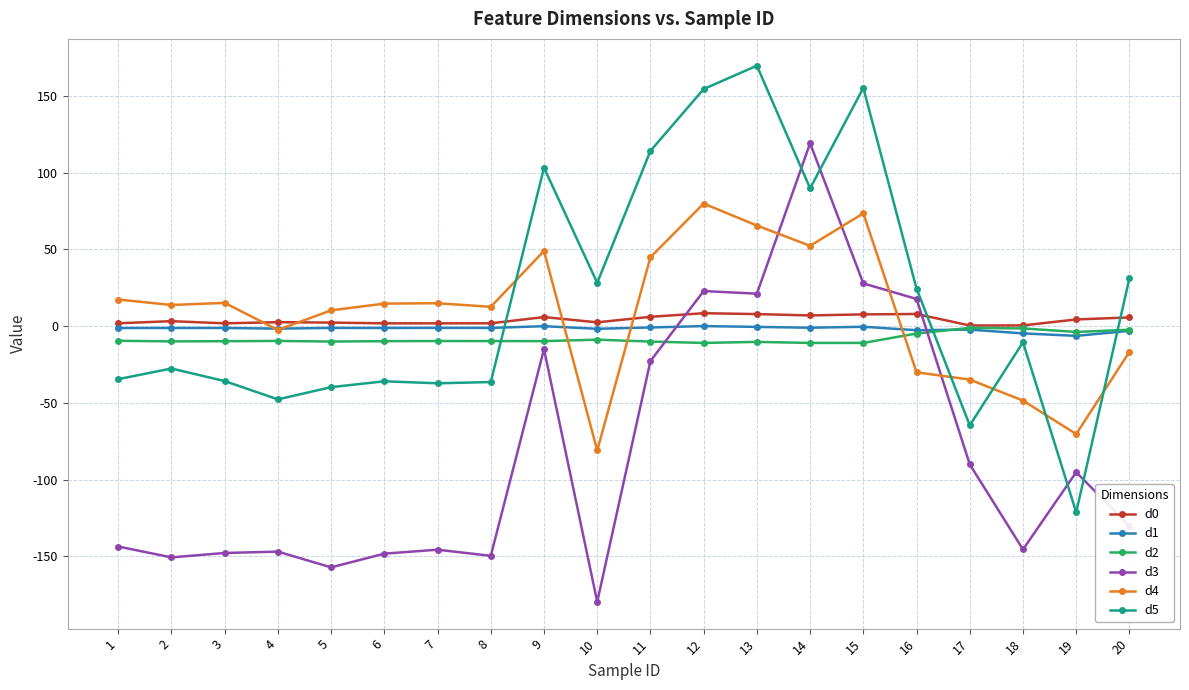

What is the difference between the d4 values at 19 and 2?

84.1